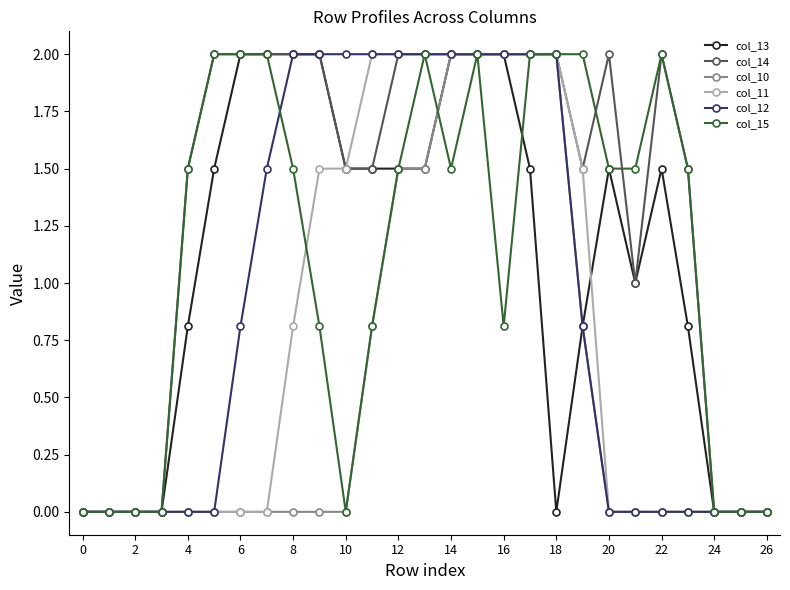

What is the highest value of the col_11 series?

2.0